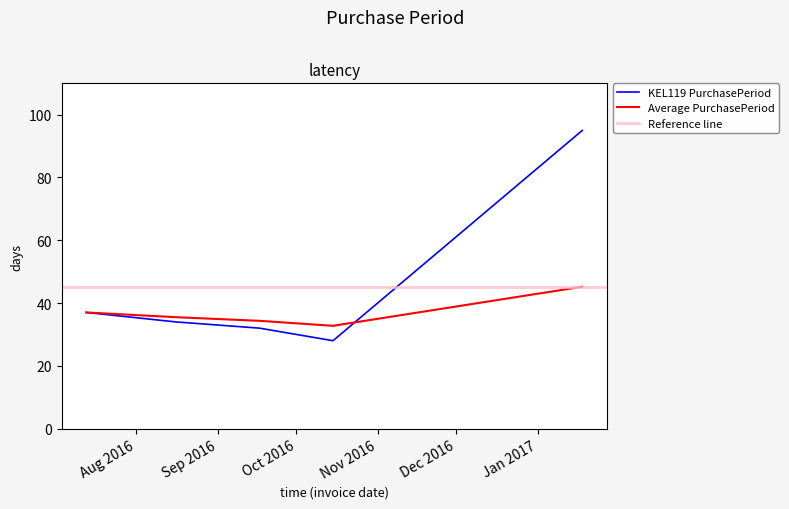

What is the change in value from 2016-08-16 to 2016-10-15?

-6